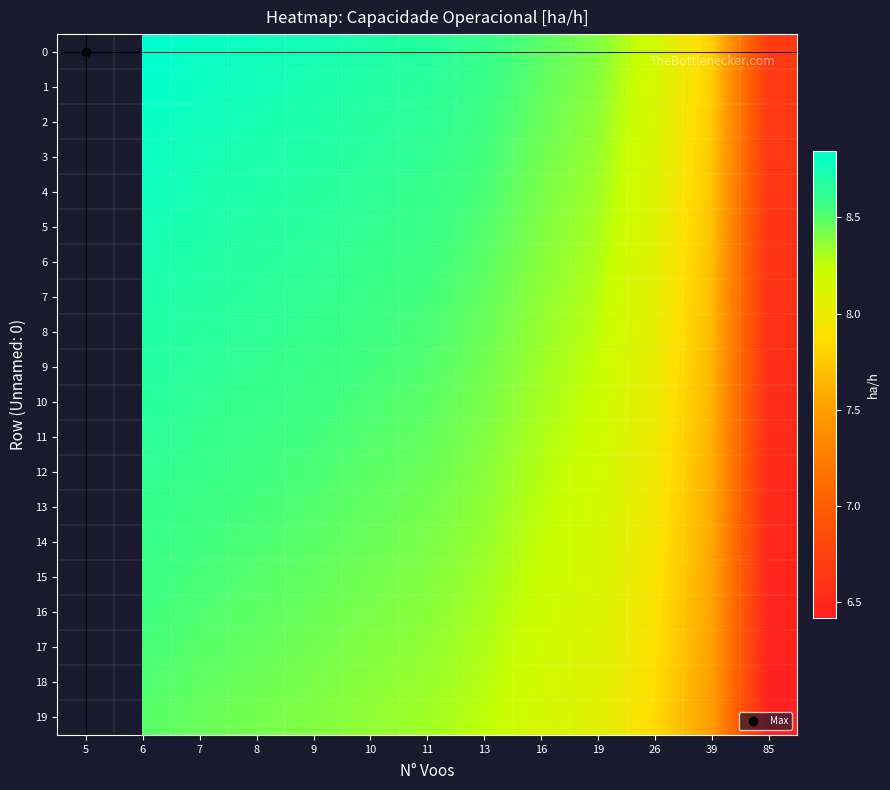

Rank the series by their average value, from highest to lowest.

0, 1, 2, 3, 4, 5, 6, 7, 8, 9, 10, 11, 12, 13, 14, 15, 16, 17, 18, 19